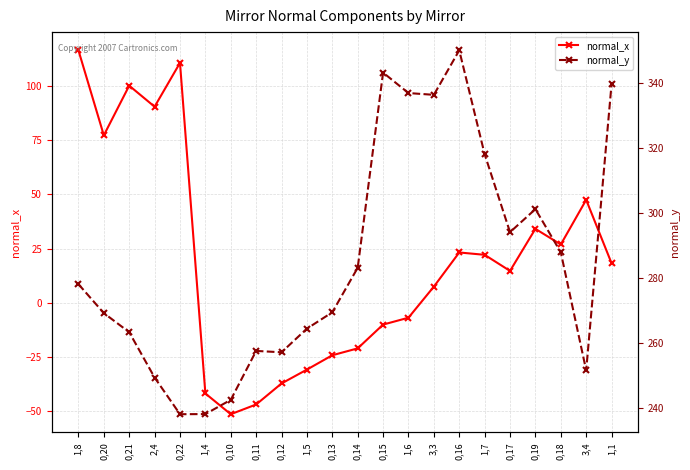

What is the sum of the normal_y values at 0,16 and 0,17?

644.0